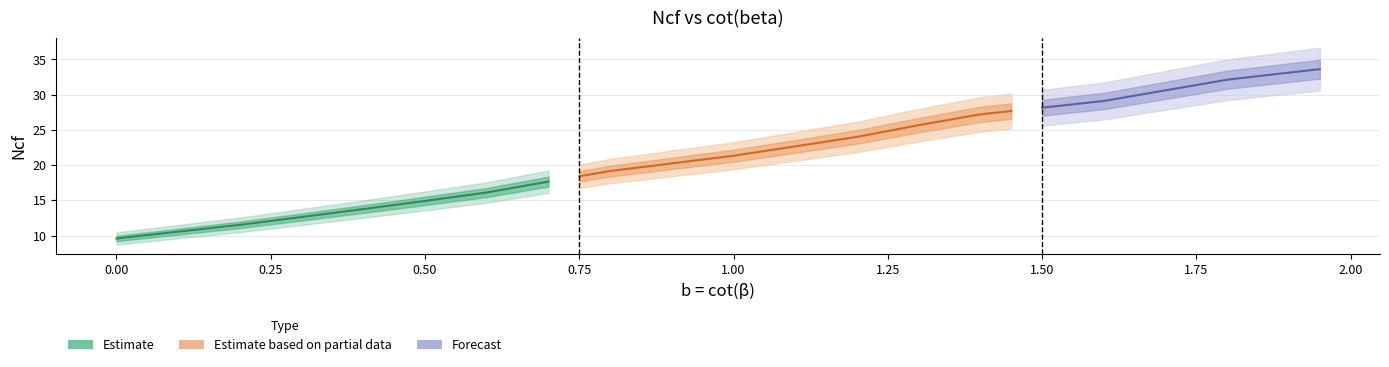

What is the sum of all values?

852.7